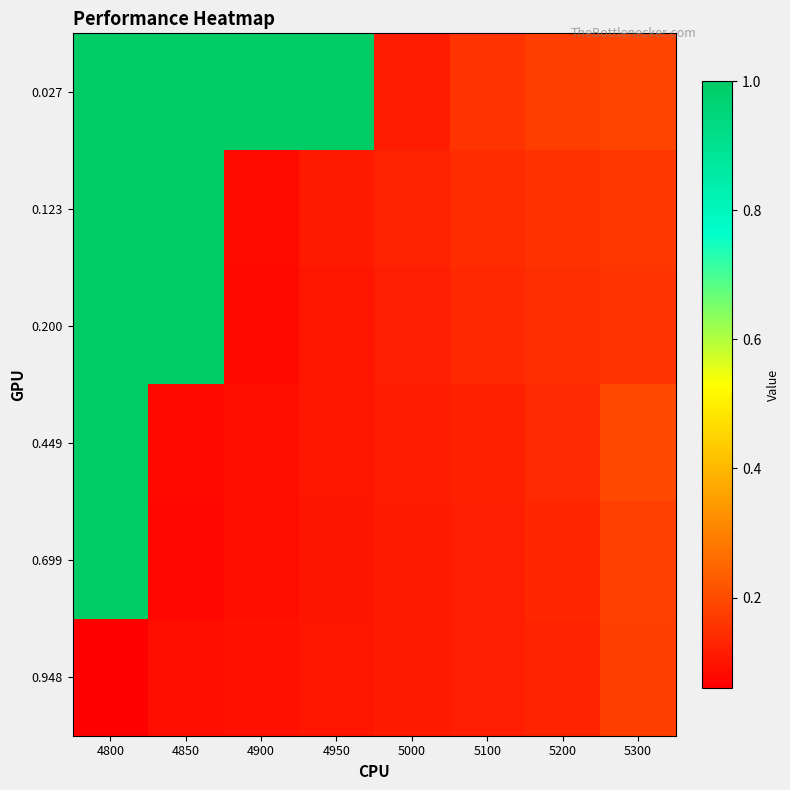

Reading right to left, list all the values displayed in this chart.

0.027: 5300=0.2	5200=0.2	5100=0.2	5000=0.1	4950=1.0	4900=1.0	4850=1.0	4800=1.0
0.123: 5300=0.2	5200=0.2	5100=0.1	5000=0.1	4950=0.1	4900=0.1	4850=1.0	4800=1.0
0.200: 5300=0.2	5200=0.1	5100=0.1	5000=0.1	4950=0.1	4900=0.1	4850=1.0	4800=1.0
0.449: 5300=0.2	5200=0.1	5100=0.1	5000=0.1	4950=0.1	4900=0.1	4850=0.1	4800=1.0
0.699: 5300=0.2	5200=0.1	5100=0.1	5000=0.1	4950=0.1	4900=0.1	4850=0.1	4800=1.0
0.948: 5300=0.2	5200=0.1	5100=0.1	5000=0.1	4950=0.1	4900=0.1	4850=0.1	4800=0.1